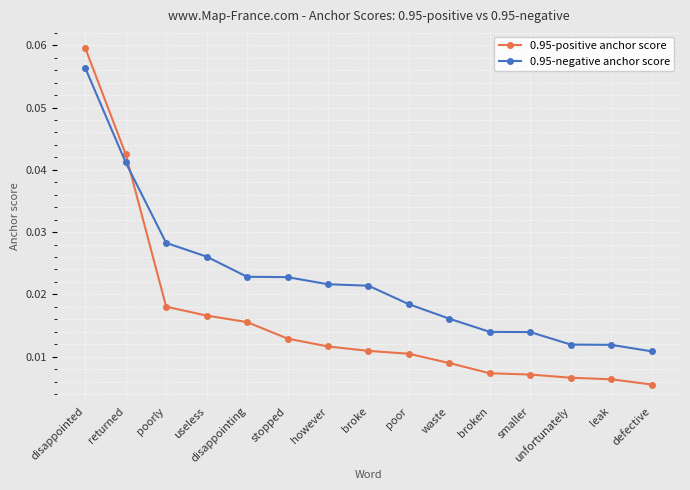

Does the chart have visible grid lines?

Yes